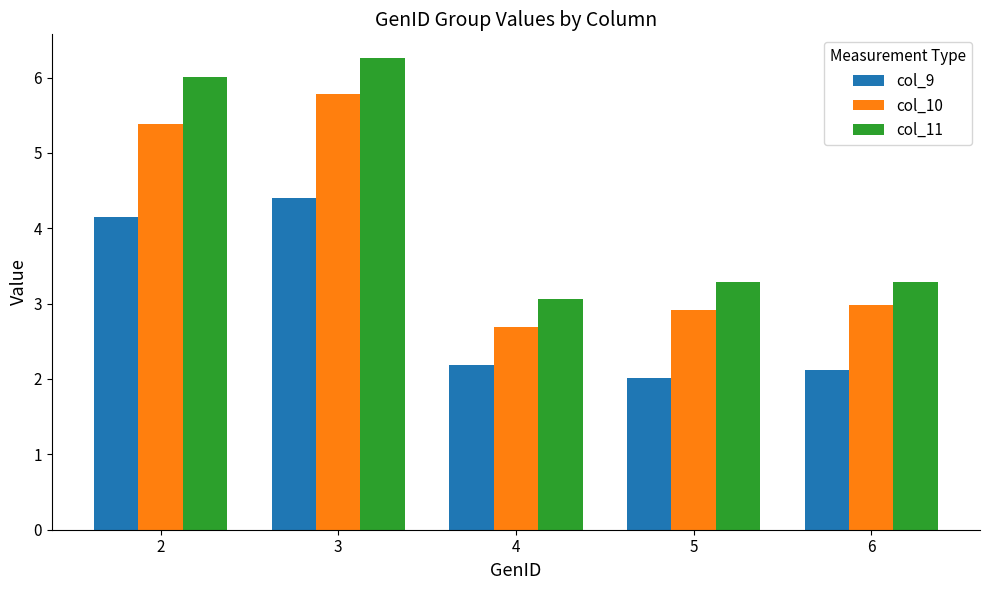

At 3, list the series in order from largest to smallest.

col_11, col_10, col_9